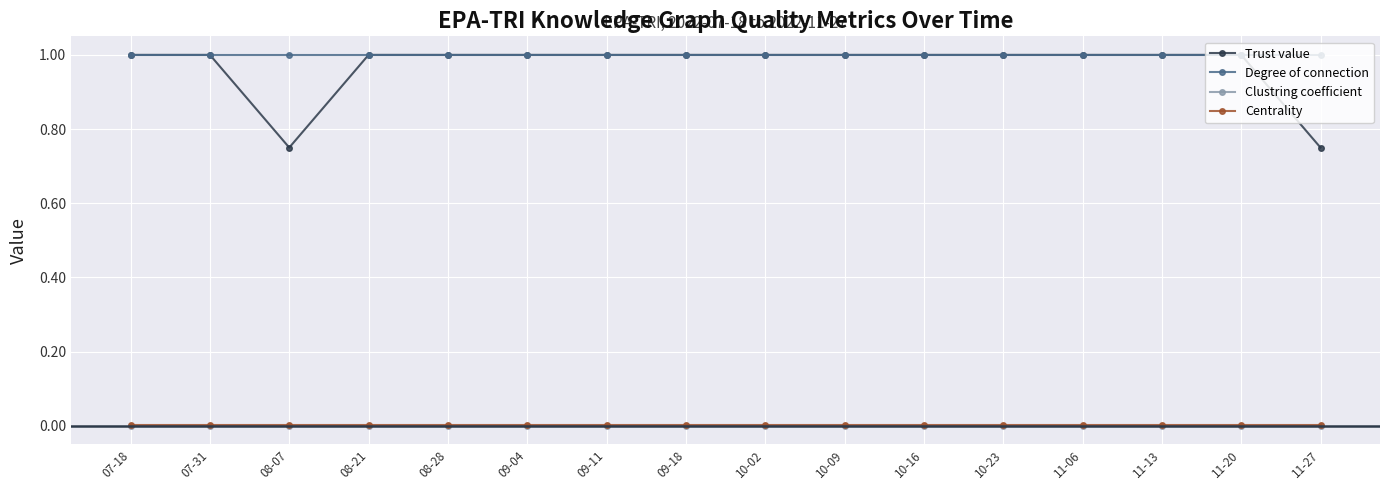

Which series changed the most between 08-07 and 10-09?

Trust value